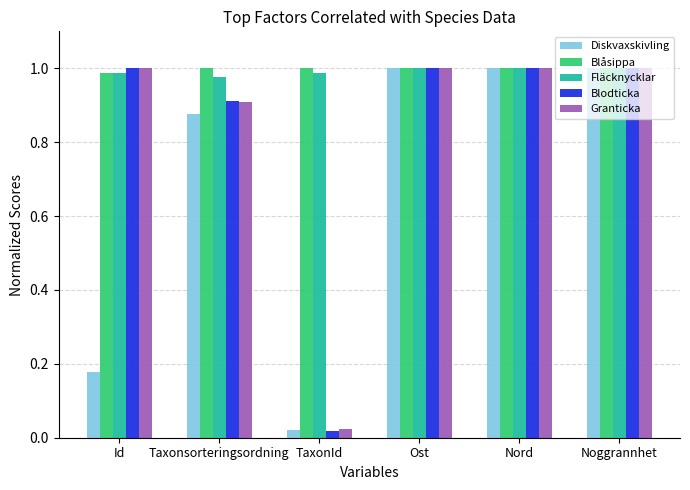

Between Id and TaxonId, which series saw the biggest shift?

Blodticka